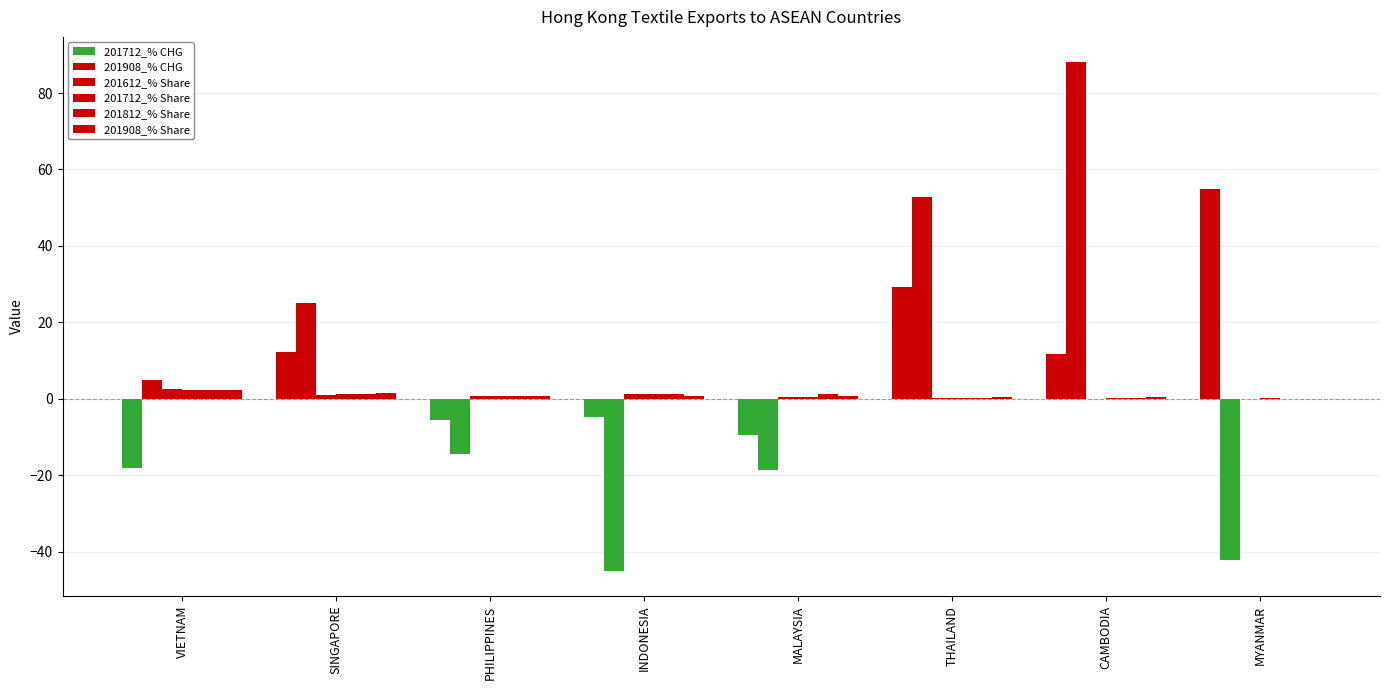

At how many categories does at least one series exceed 71?

1